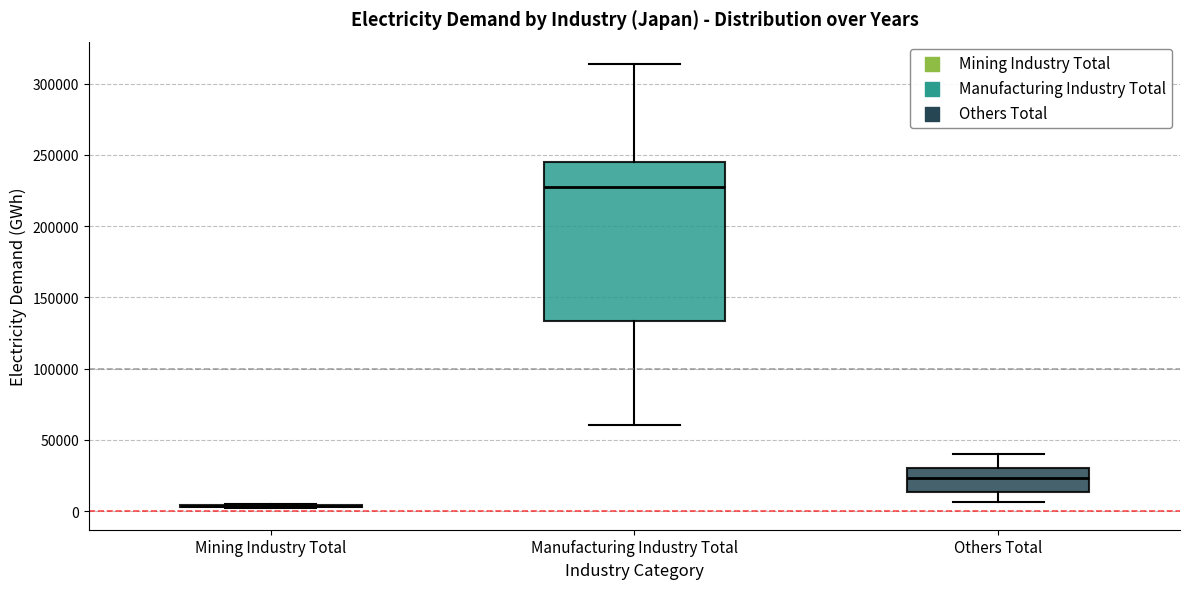

Reading left to right, transcribe this box plot: for each box, give where its median line is, the range the box spans, and where its two whiskers end, as read against the y-axis. The values are not printed on the chart, so give them approximately, as read against the axis.

Mining Industry Total: box collapsed to a line at 5000, whiskers 5000 to 5000
Manufacturing Industry Total: median 225000, box 135000 to 245000, whiskers 60000 to 315000
Others Total: median 25000, box 15000 to 30000, whiskers 5000 to 40000